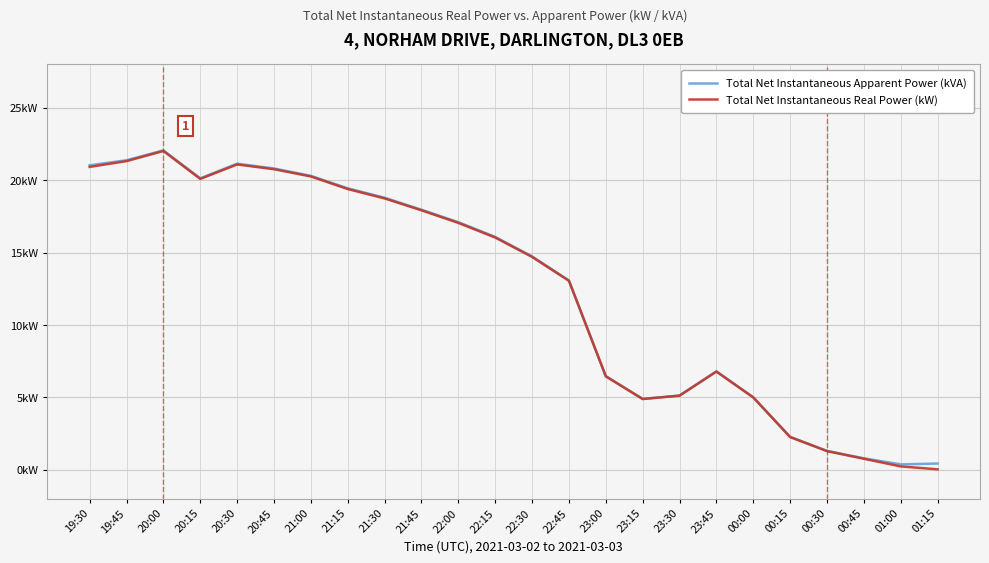

Where is Total Net Instantaneous Apparent Power (kVA) nearest to the value 11?

22:45